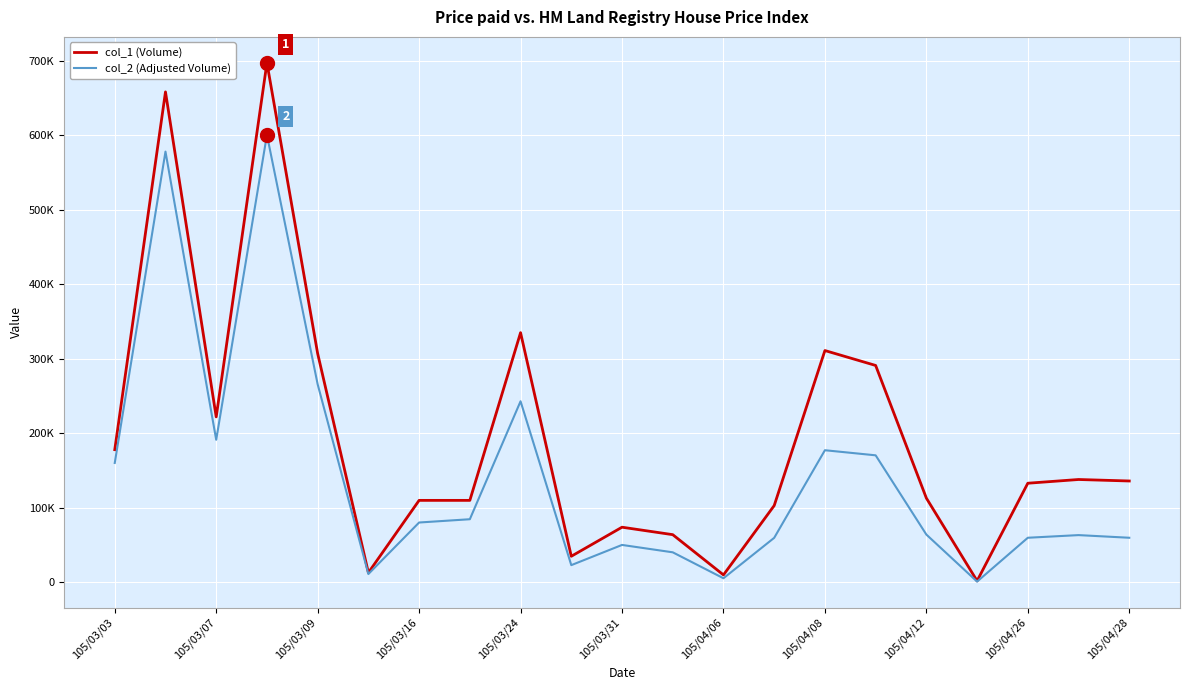

What is the sum of all col_2 (Adjusted Volume) values?

2989400